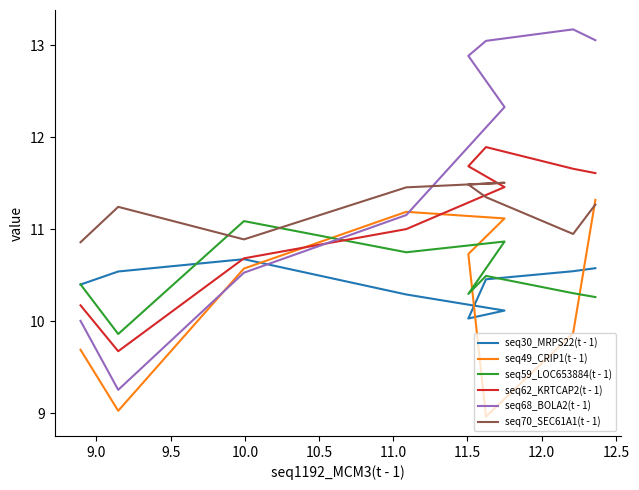

What is the lowest value of the seq70_SEC61A1(t - 1) series?

10.9